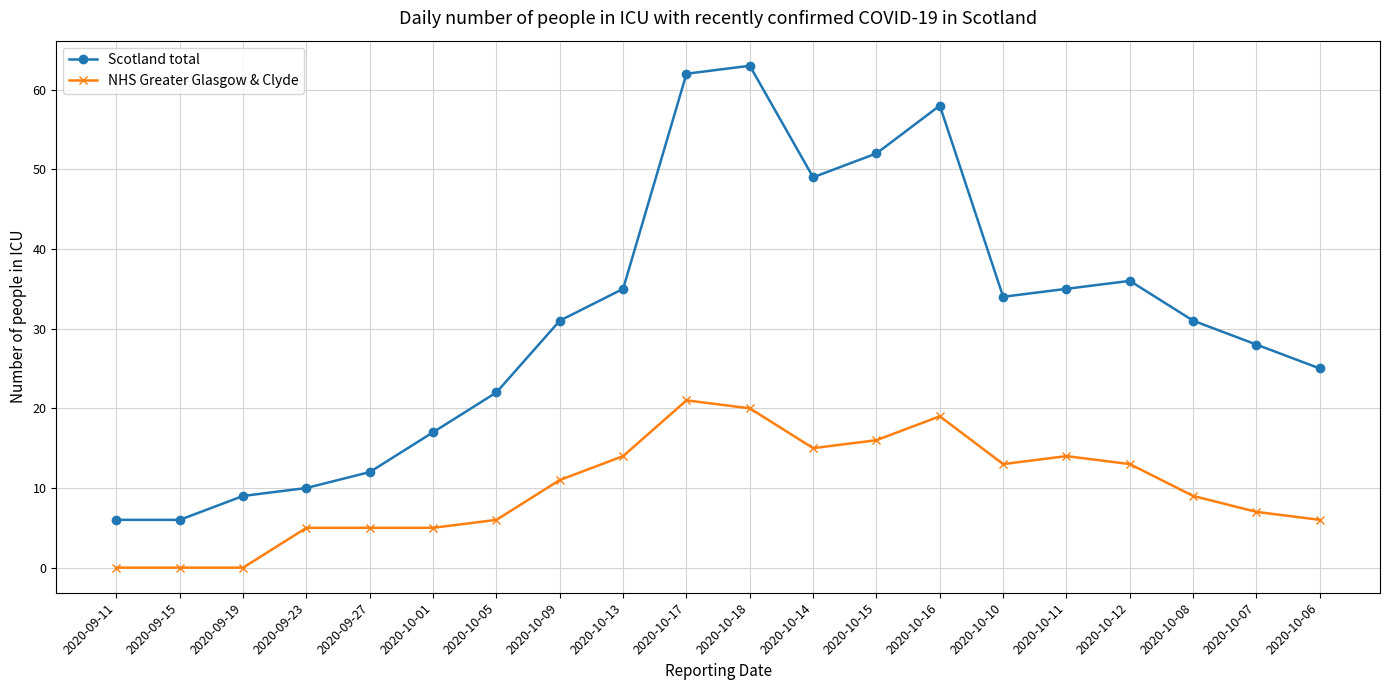

What is the sum of all NHS Greater Glasgow & Clyde values?

199